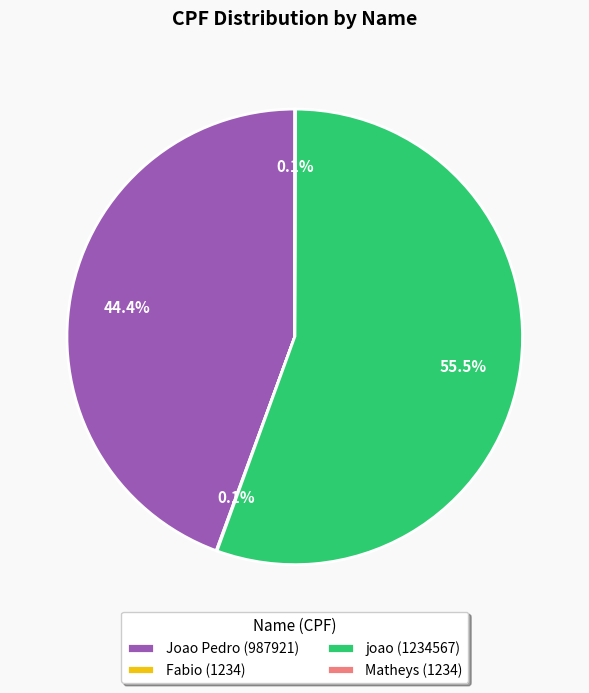

What percentage is NOT represented by Joao Pedro (987921)?

55.6%